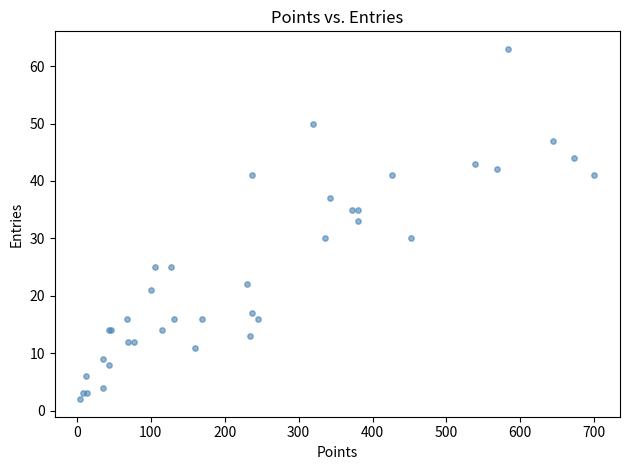

What Y value in the scatter plot is closest to 32?

33